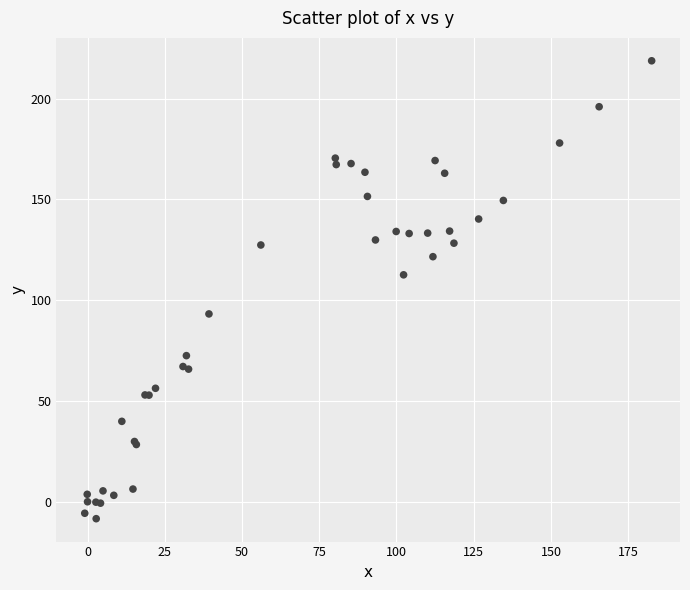

What Y value in the scatter plot is closest to 105?

112.6